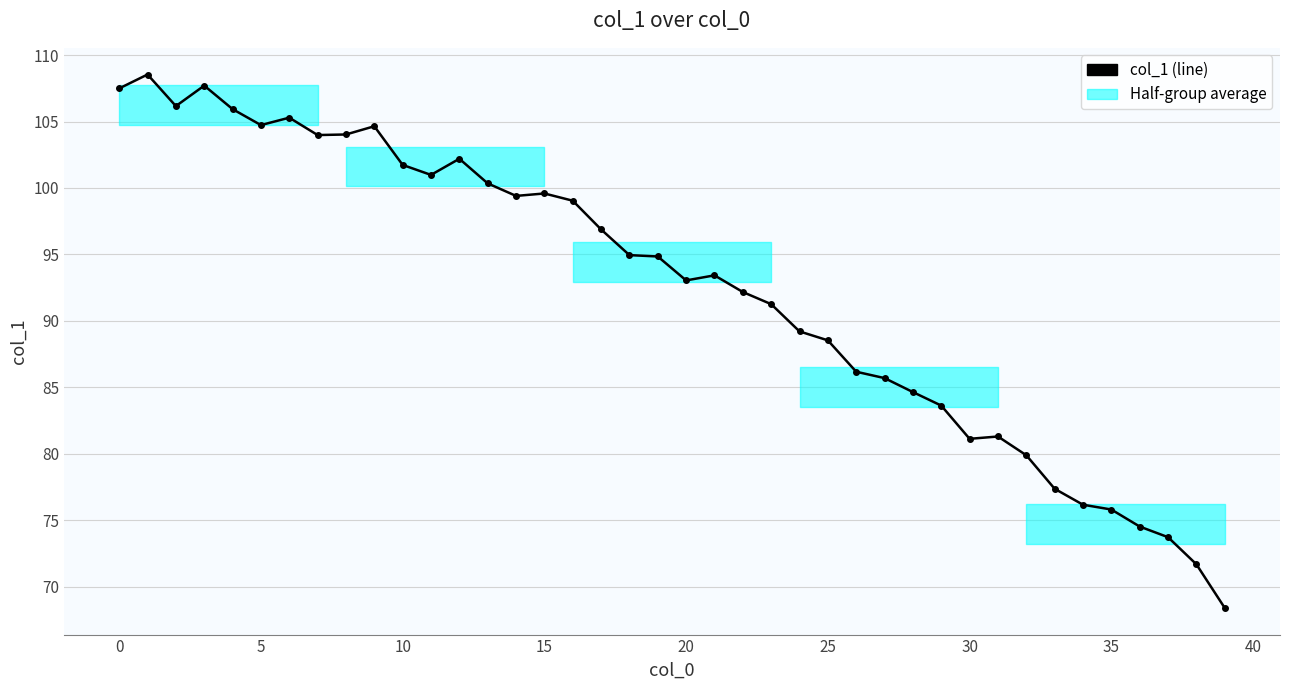

What is the smallest value displayed?

68.4